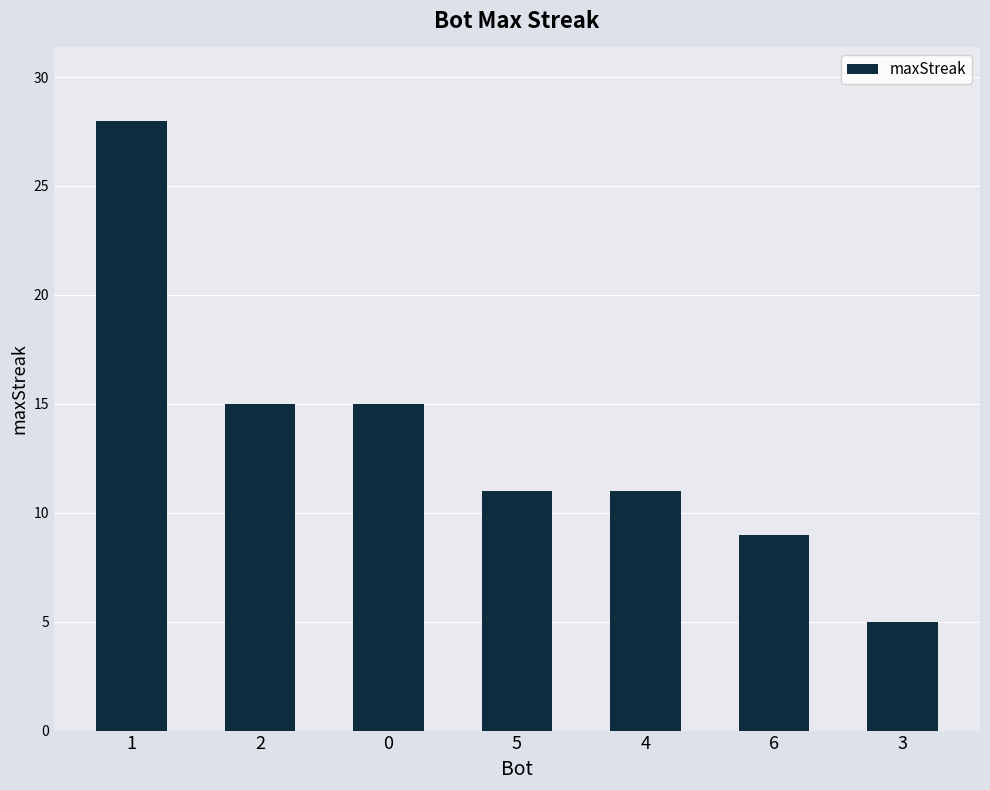

How many distinct data groups are displayed?

1